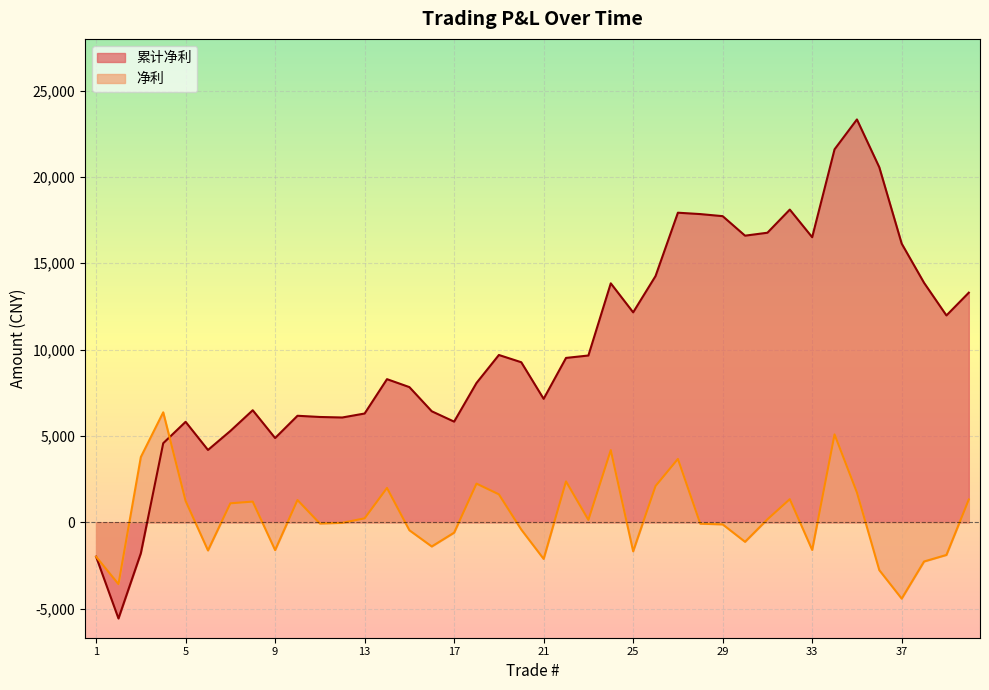

How many data points in 净利 are less than 140?

20